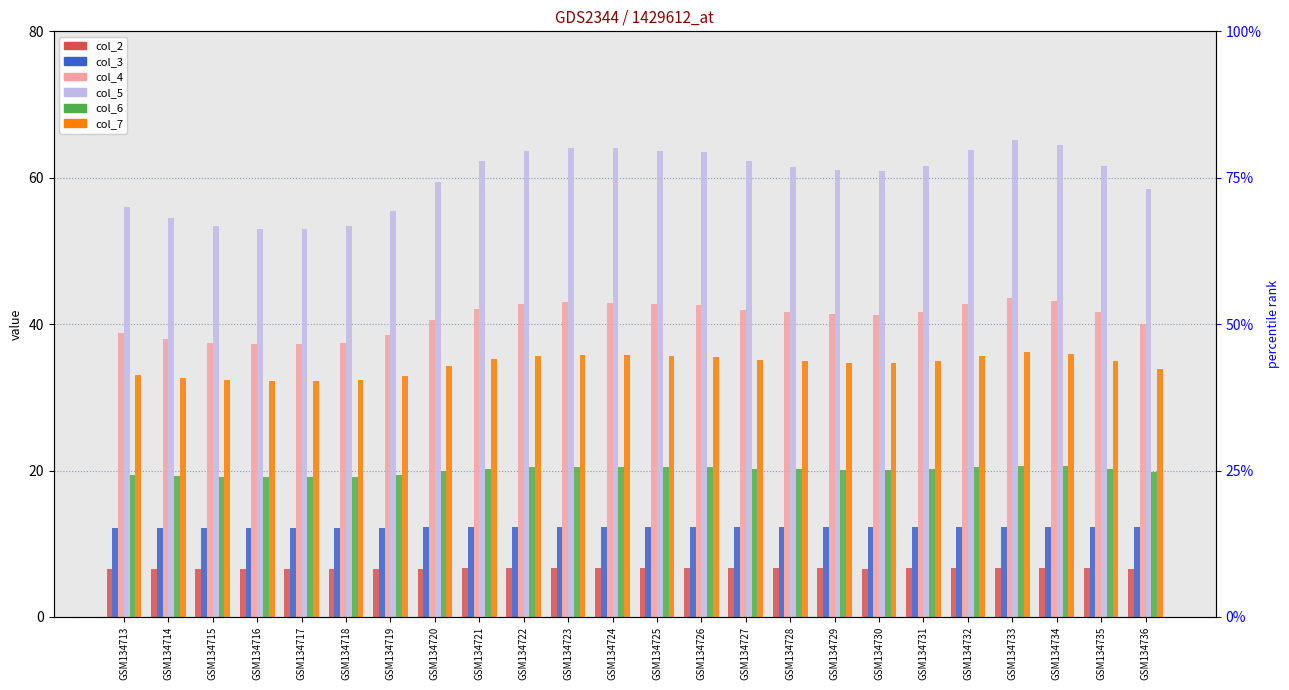

Rank the categories by col_4 value from lowest to highest.

GSM134717, GSM134716, GSM134718, GSM134715, GSM134714, GSM134719, GSM134713, GSM134736, GSM134720, GSM134730, GSM134729, GSM134728, GSM134735, GSM134731, GSM134727, GSM134721, GSM134726, GSM134722, GSM134725, GSM134732, GSM134724, GSM134723, GSM134734, GSM134733